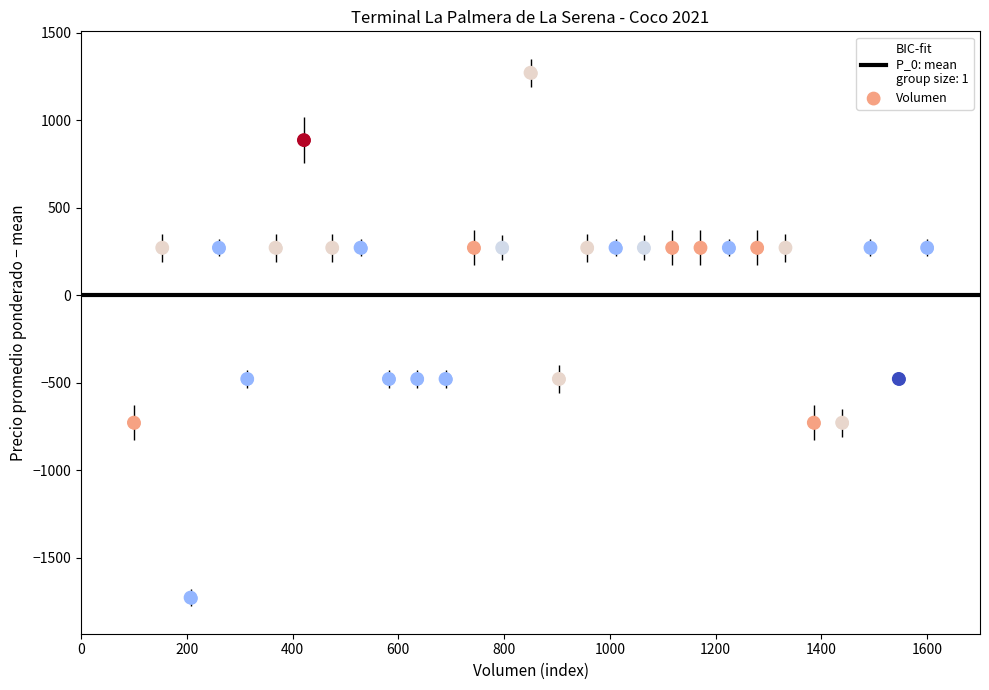

What is the range of X values (max minus min)?

1500.0